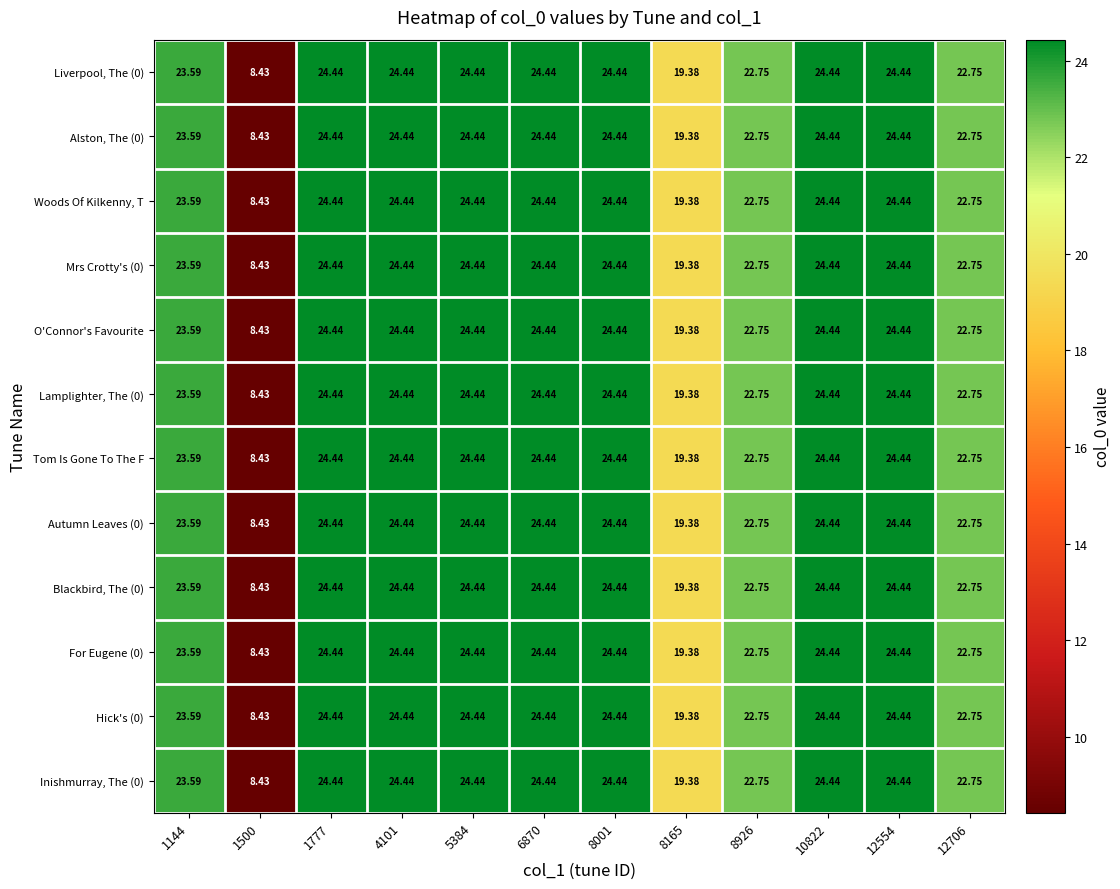

Is the value of O'Connor's Favourite at 1500 greater than the value of Liverpool, The (0) at 1777?

No